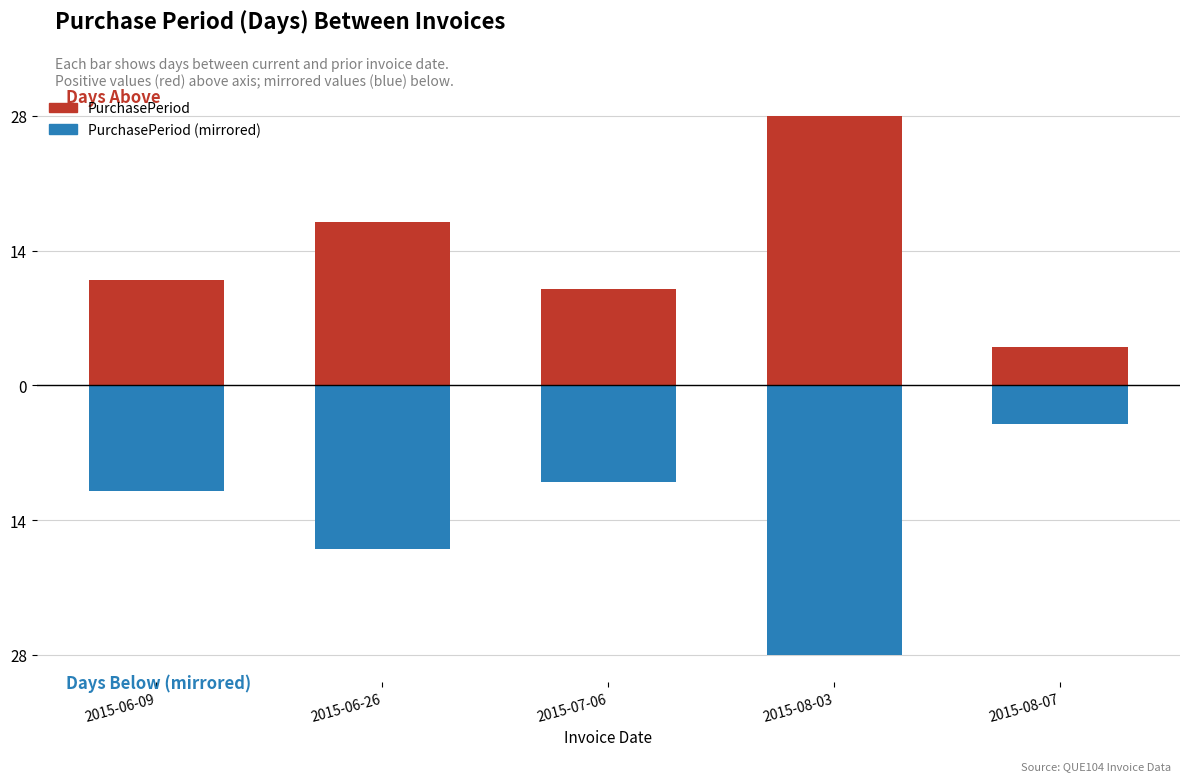

What is the minimum value shown in the chart?

-28